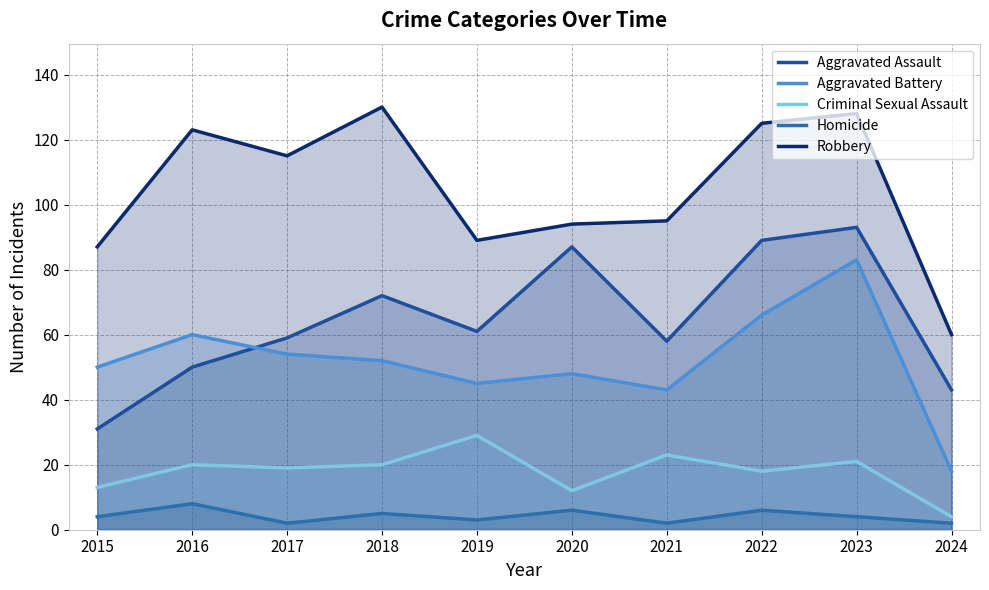

What is the value of the Homicide point at the 8th from the left?

6